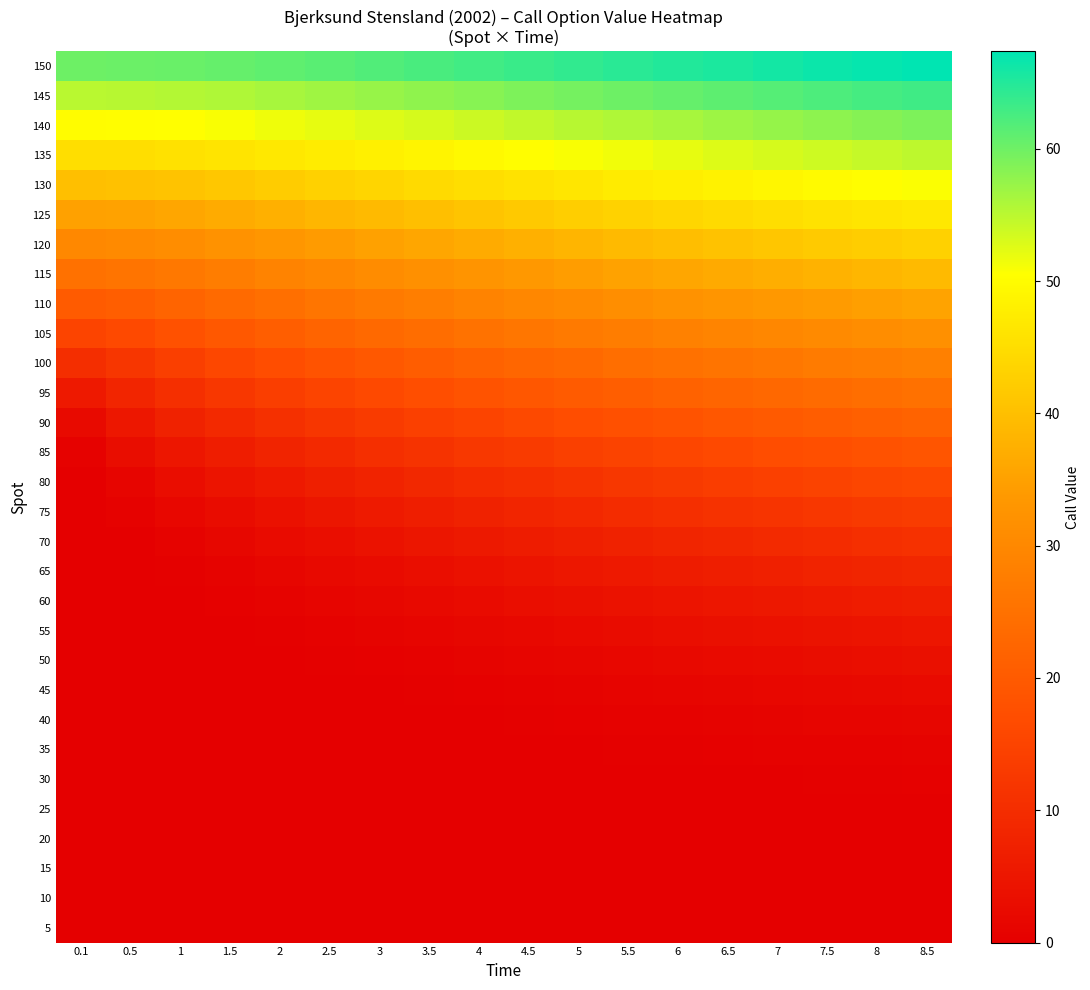

Which has a higher value, 6 or 7?

7